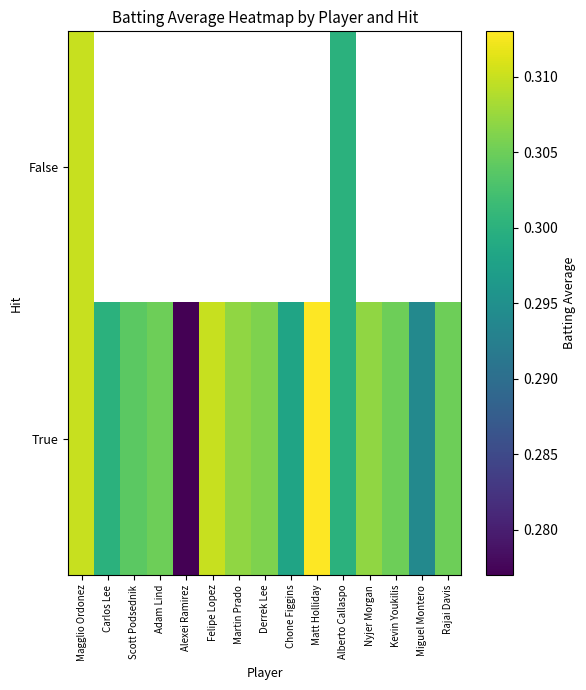

Rank the series at Rajai Davis from lowest to highest value.

False, True